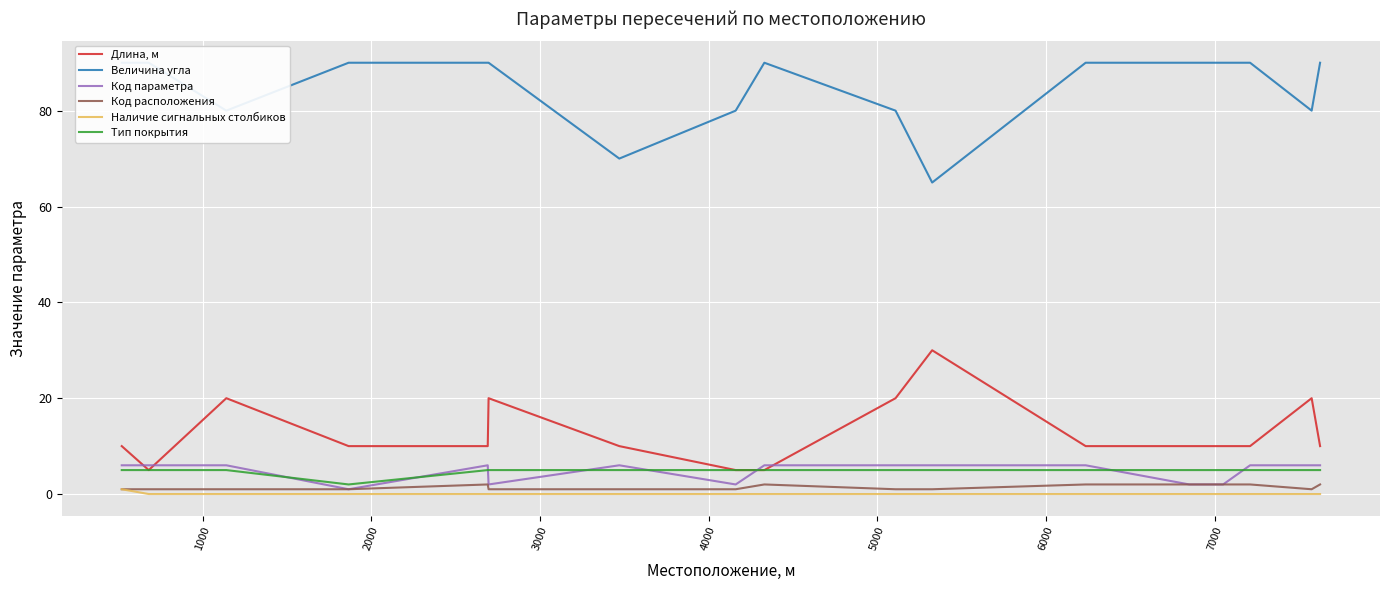

True or false: Наличие сигнальных столбиков and Тип покрытия intersect in this chart.

False